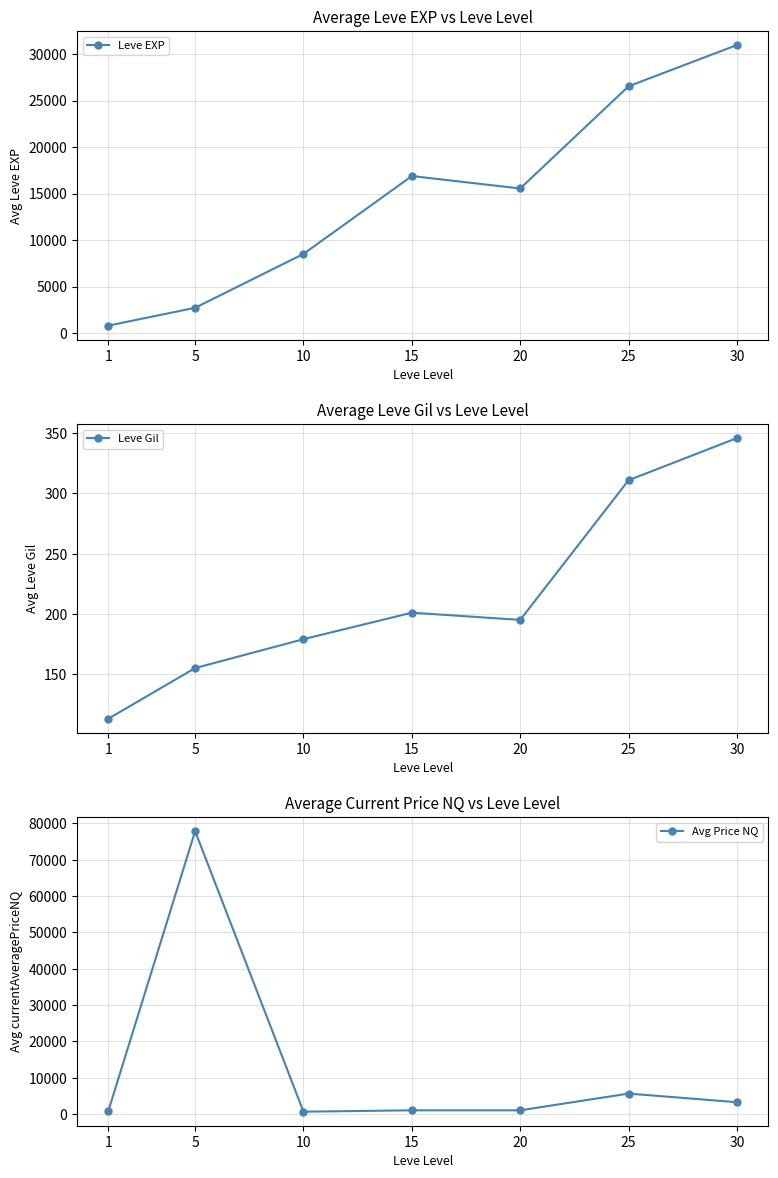

True or false: Avg Price NQ has more than 0 points higher than both neighbors.

True